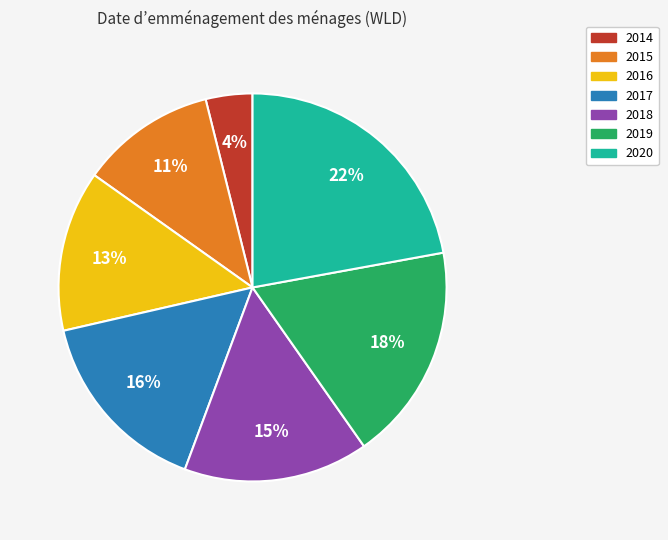

To the nearest percent, what is the difference between the largest and smallest slice percentages?

18%